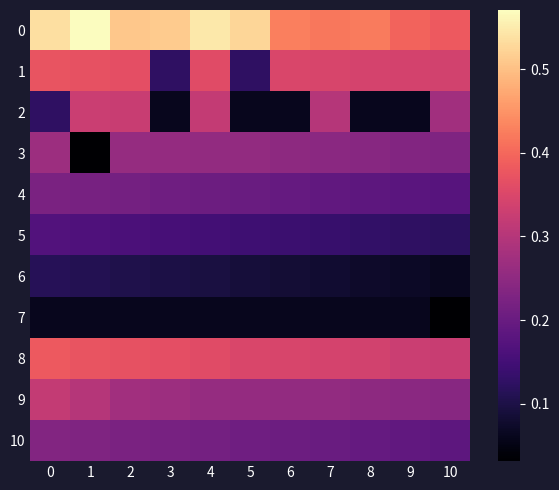

Which has a higher value, 8 or 7?

8